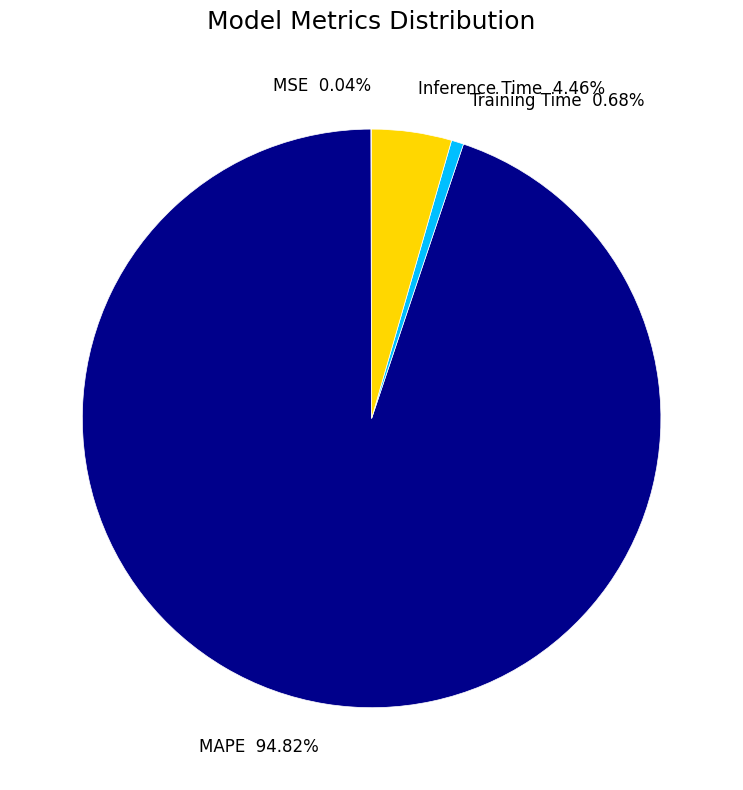

Which slice is the largest?

MAPE